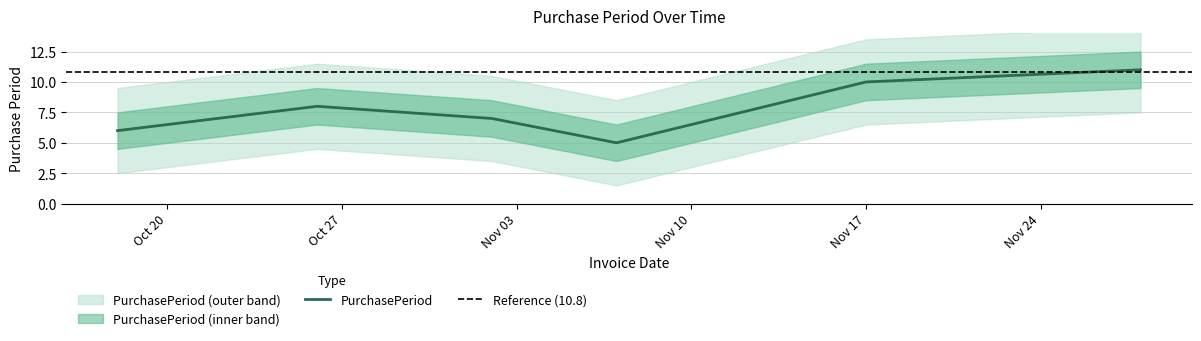

Is this an area chart (filled region under the line)?

No